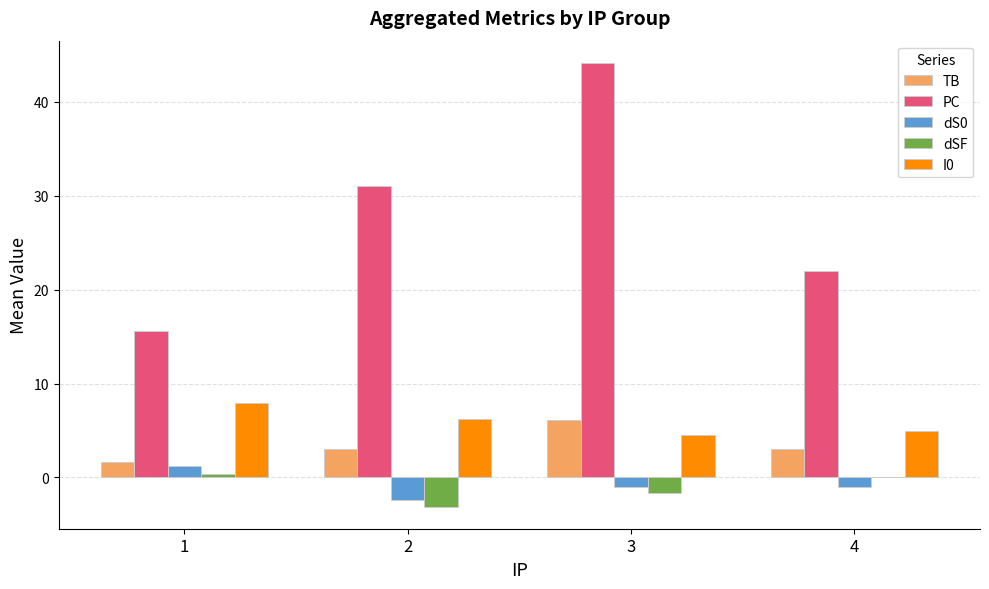

Between 2 and 4, which series saw the biggest shift?

PC